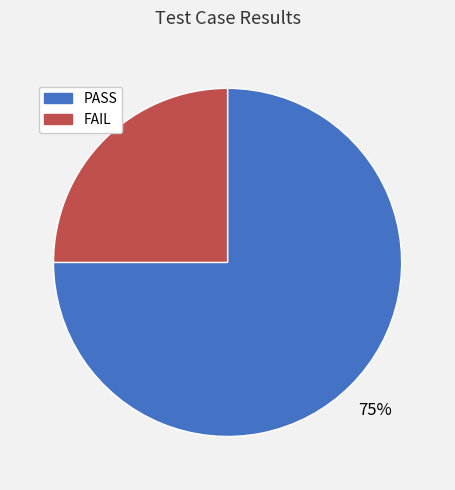

To the nearest percent, what portion does PASS represent?

75%